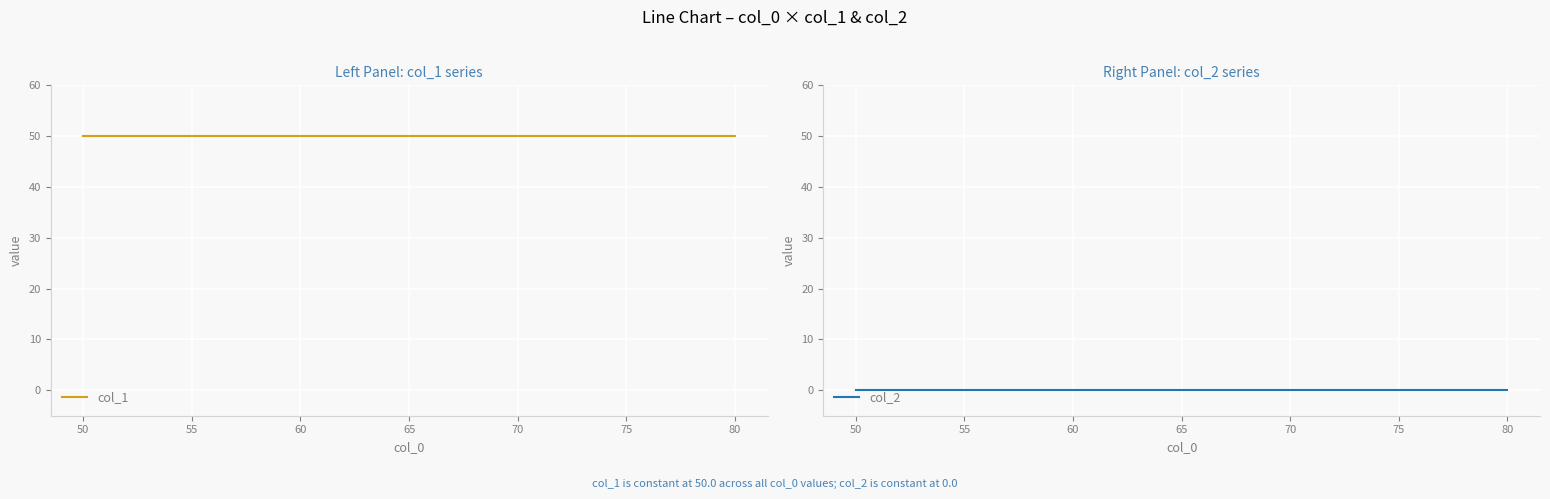

List the series in order of their peak value, highest first.

col_1, col_2